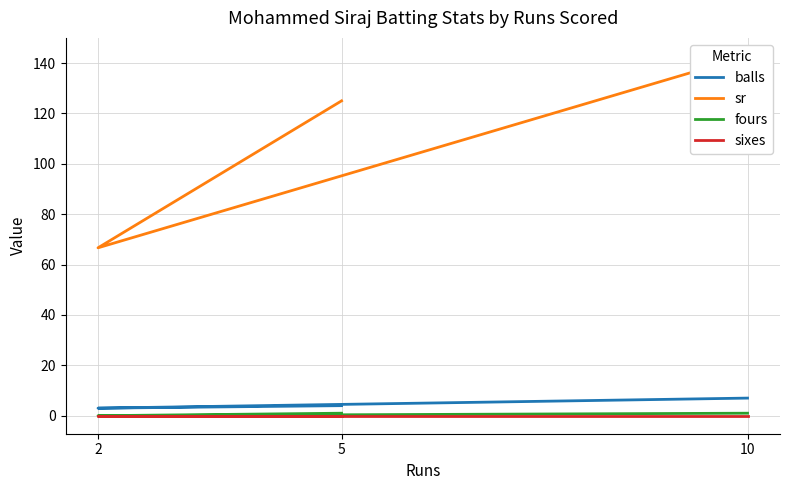

How many distinct data groups are displayed?

4